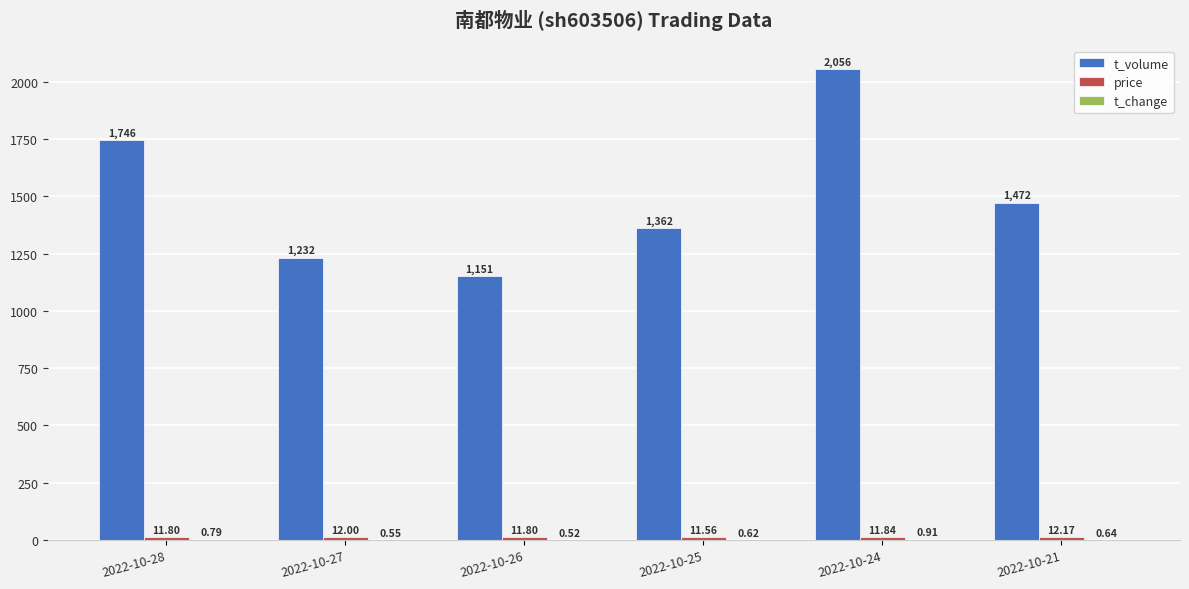

Which series changed the most between 2022-10-28 and 2022-10-26?

t_volume